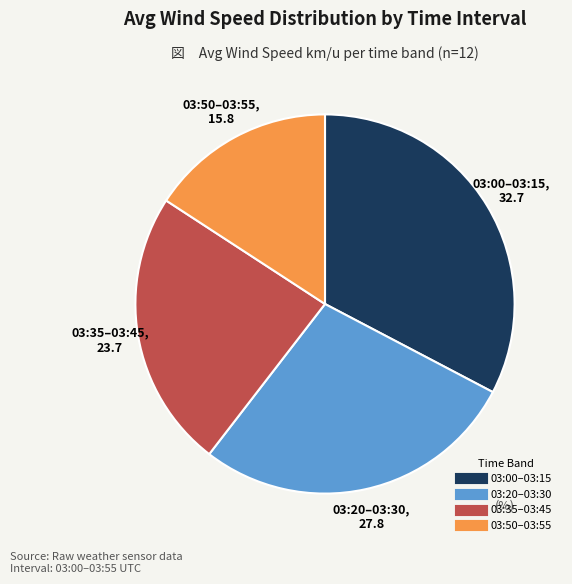

Does any single category account for the majority?

No